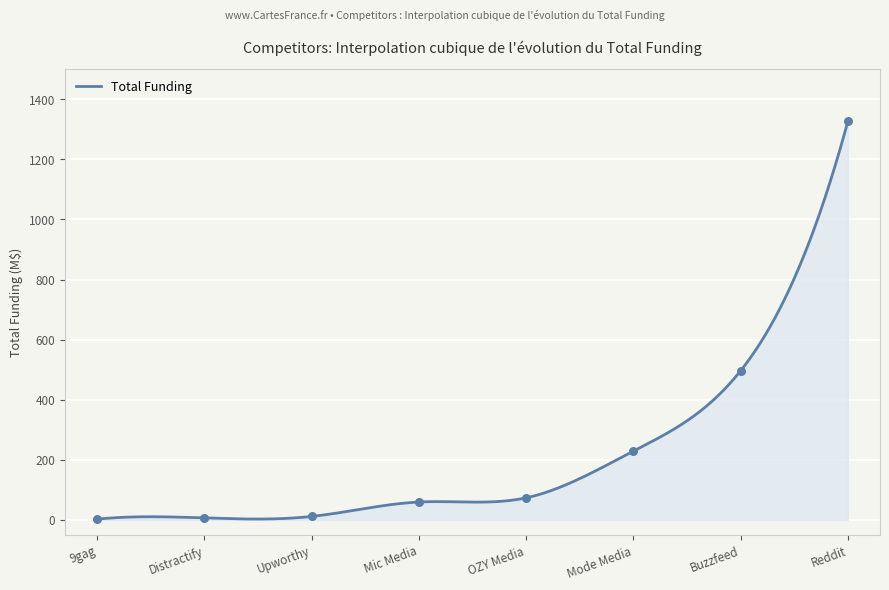

What is the change in value from Mode Media to Reddit?

+1096.8